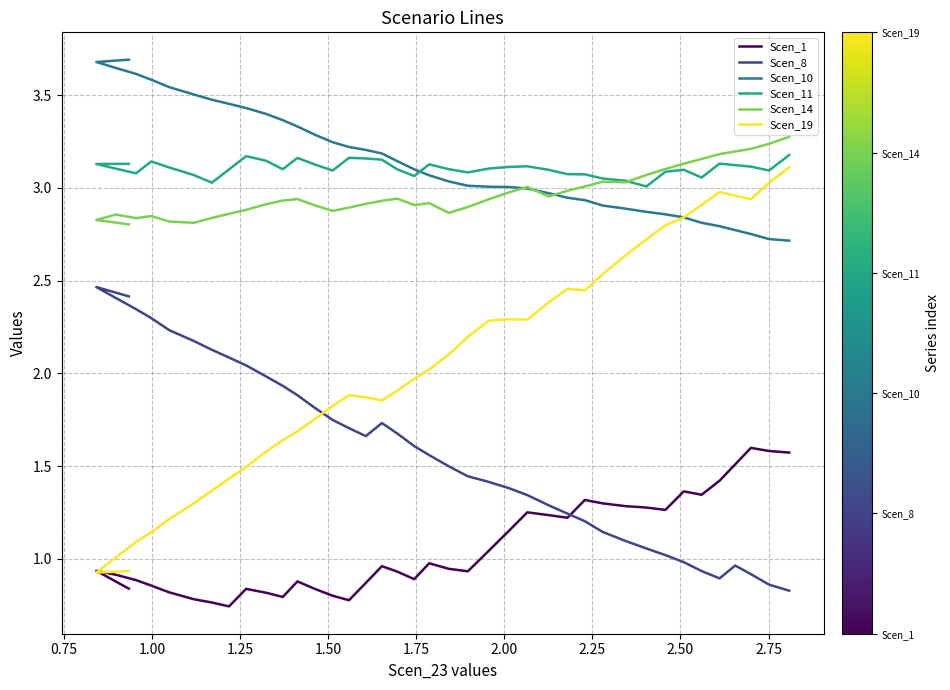

Which series has the widest spread of values?

Scen_19